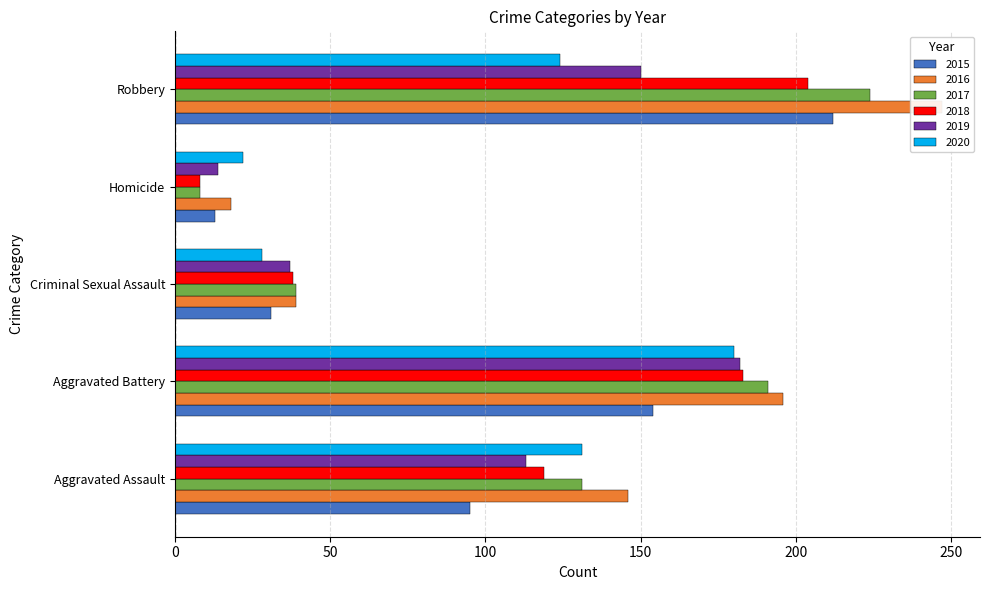

What is the sum of all 2018 values?

552